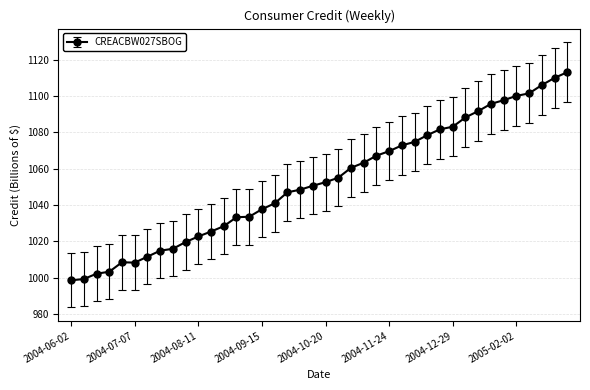

What is the average value?

1052.8